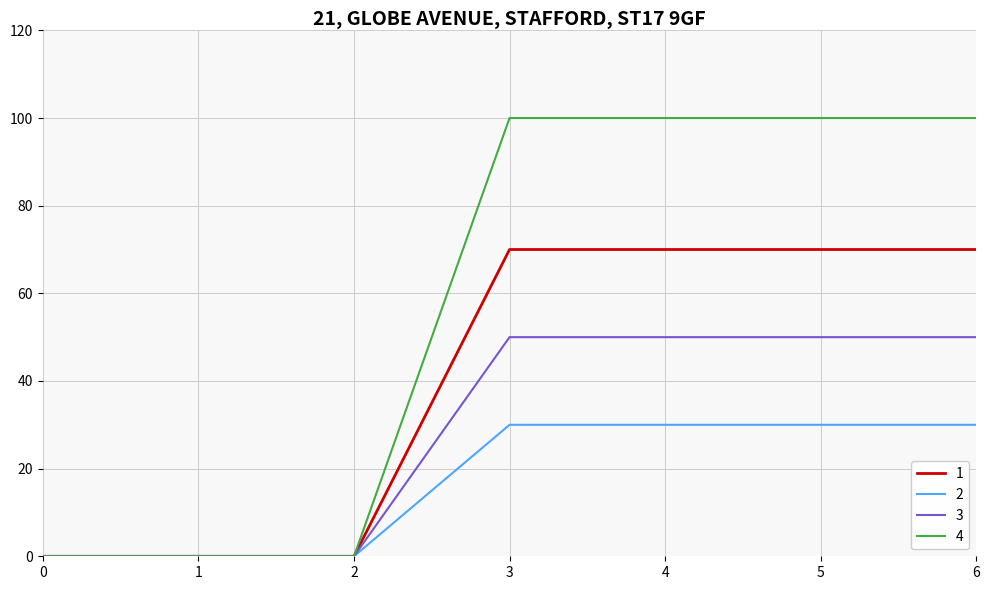

Is it true that 4 equals 0 at 2?

True